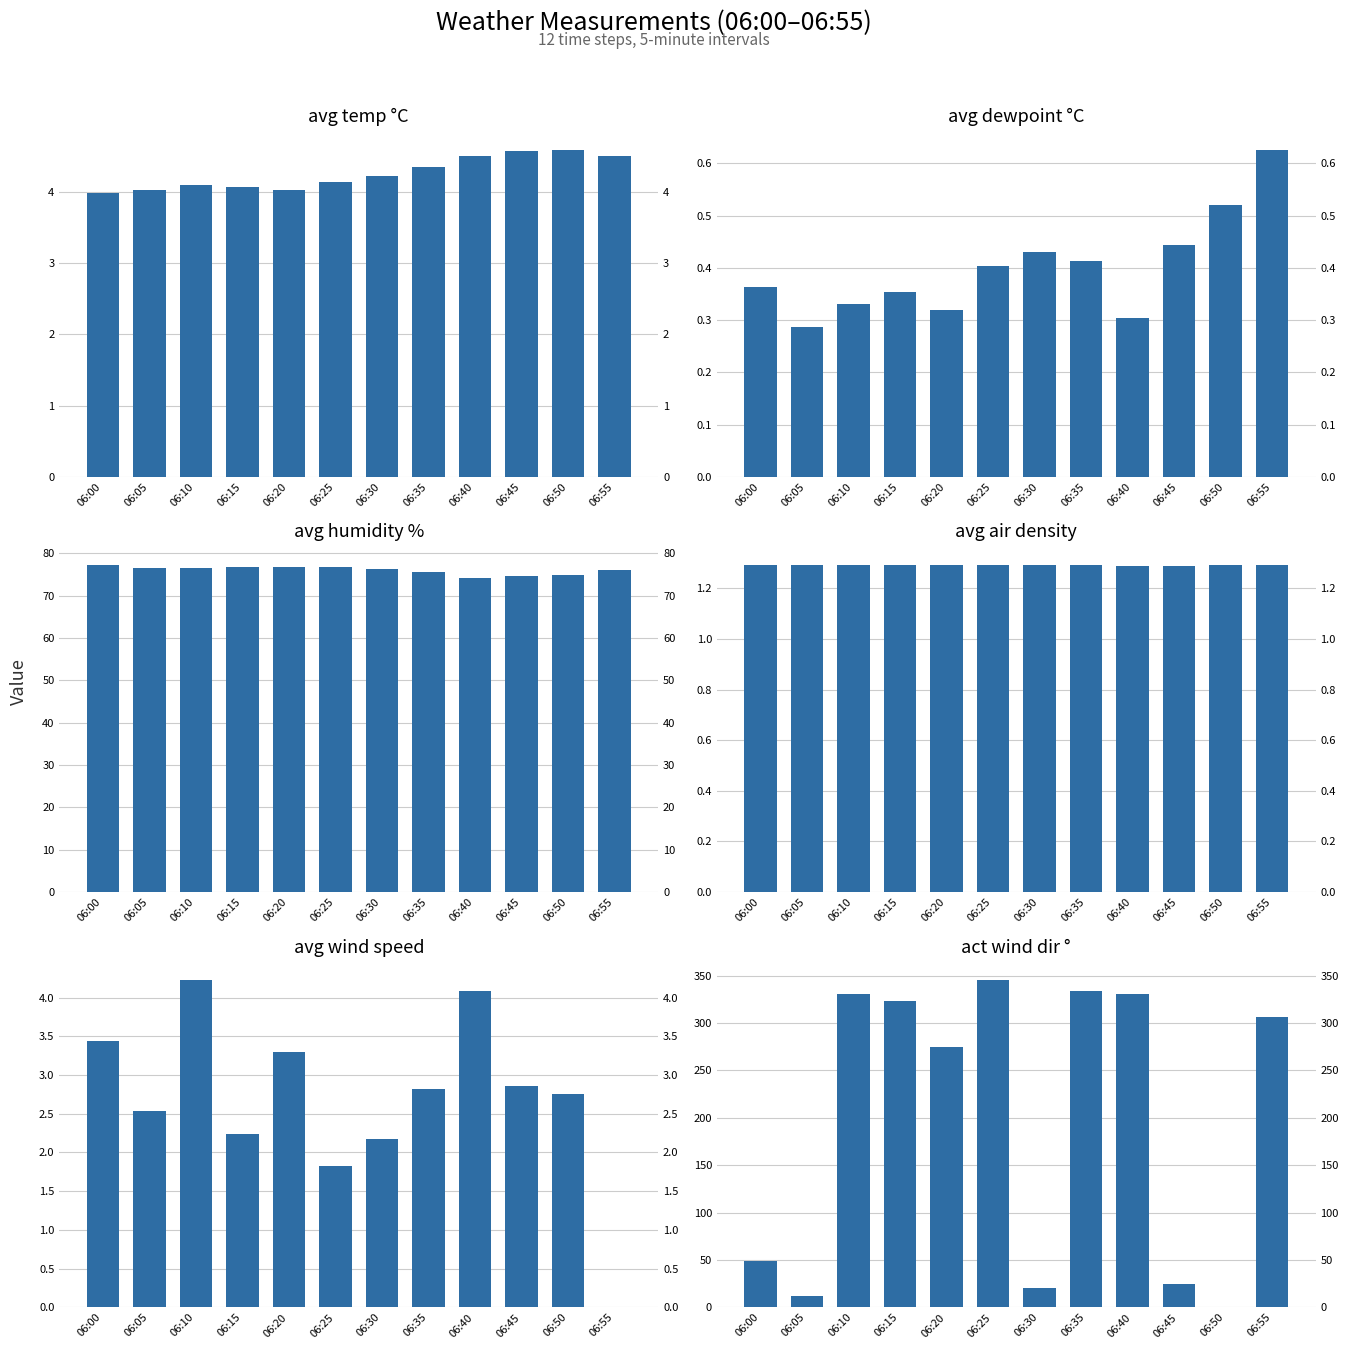

What is the greatest value displayed?

345.3